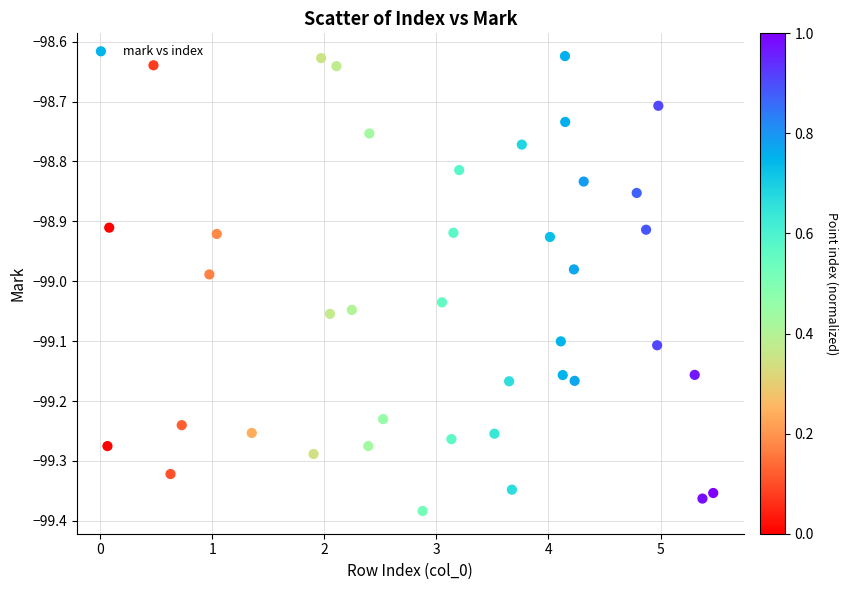

What is the range of X values (max minus min)?

5.4